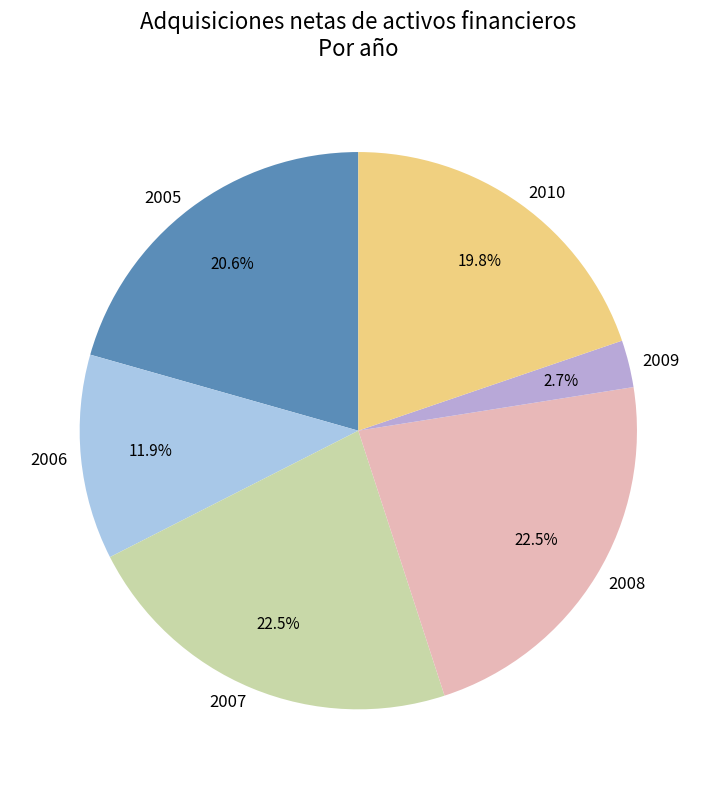

What is the smallest slice in the pie chart?

2009